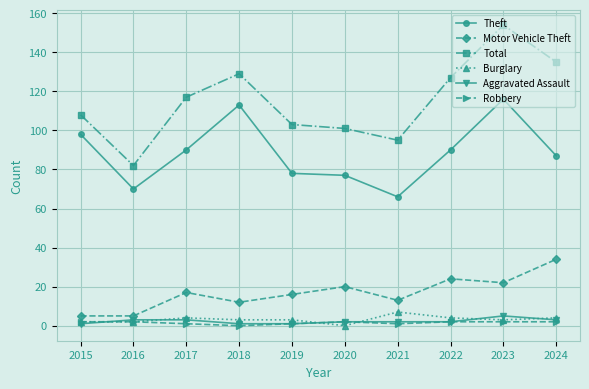

What are all the series names shown in the legend?

Theft, Motor Vehicle Theft, Total, Burglary, Aggravated Assault, Robbery